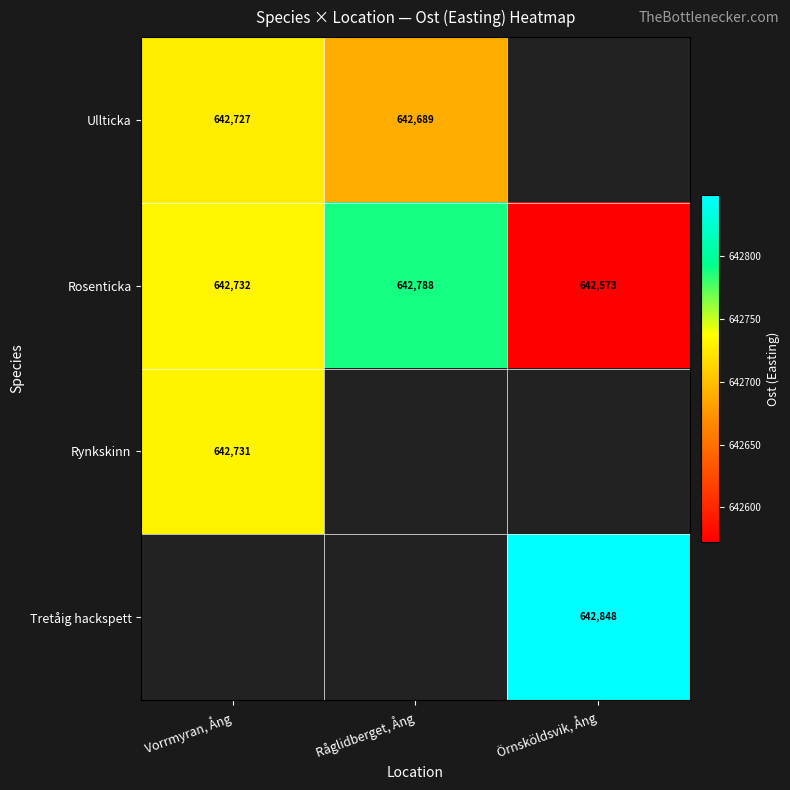

True or false: Ullticka has a value of 922738.0 at Råglidberget, Ång.

False